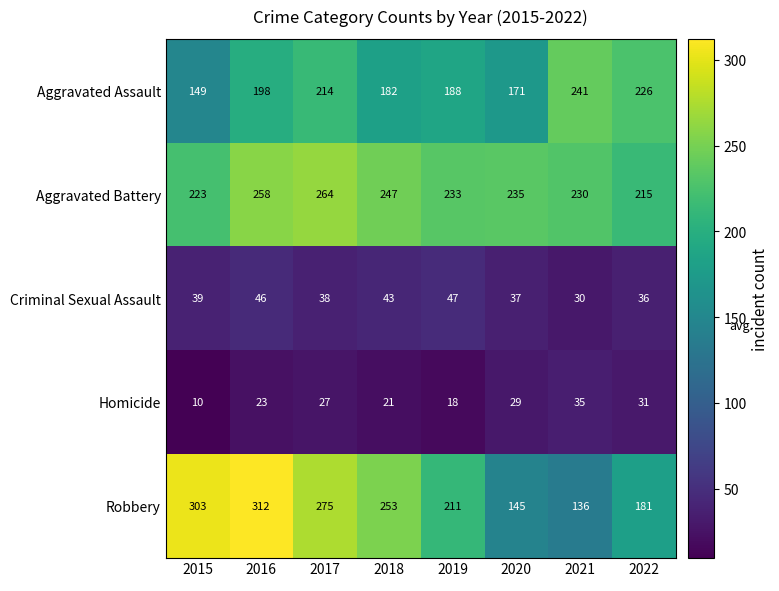

The Homicide series shows 8 at 2018. True or false?

False